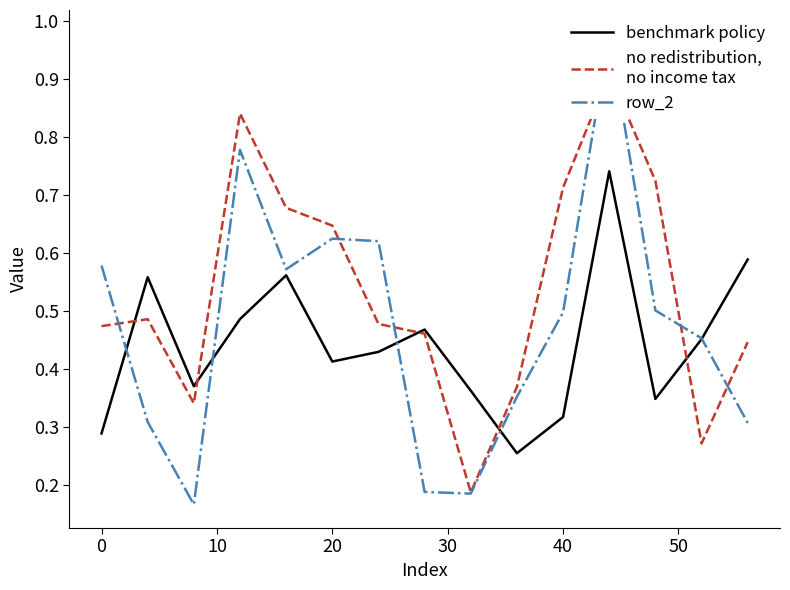

In benchmark policy, how many points are lower than both neighbors (excluding endpoints)?

4